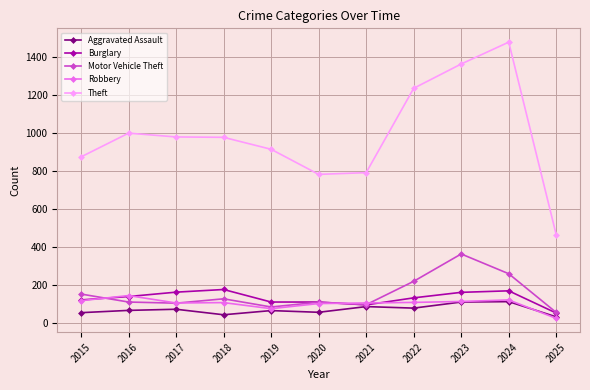

How many lines are shown in the chart?

5